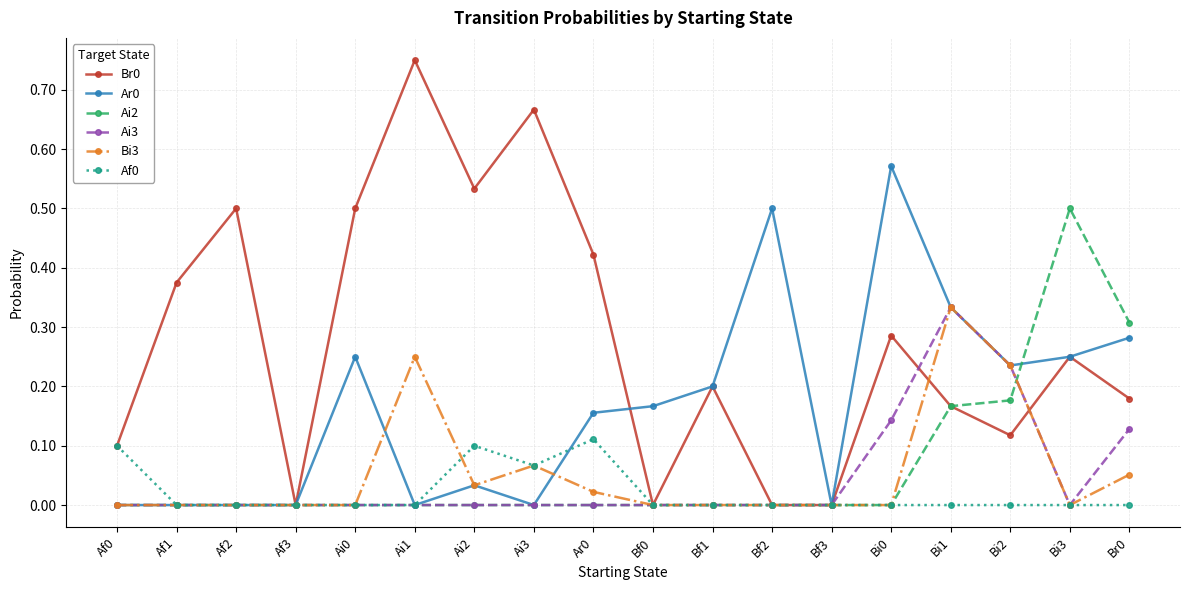

Is the value of Ai3 at Bi0 greater than the value of Bi3 at Bi1?

No